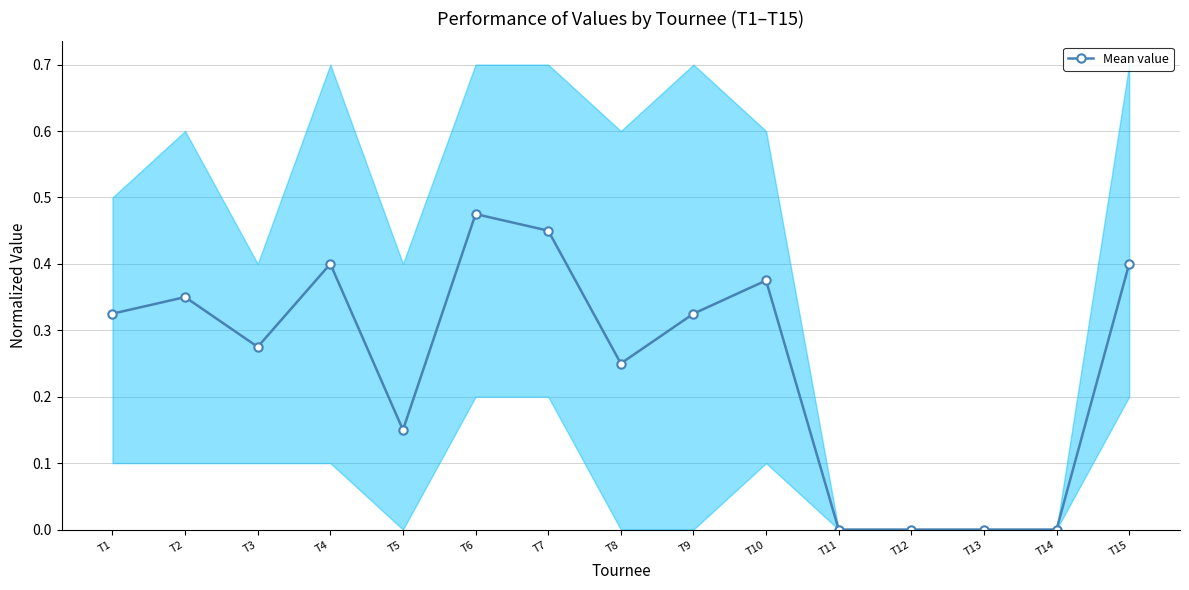

Reading right to left, what are all the values shown in this chart?

T15=0.4	T14=0.0	T13=0.0	T12=0.0	T11=0.0	T10=0.4	T9=0.3	T8=0.2	T7=0.5	T6=0.5	T5=0.1	T4=0.4	T3=0.3	T2=0.3	T1=0.3